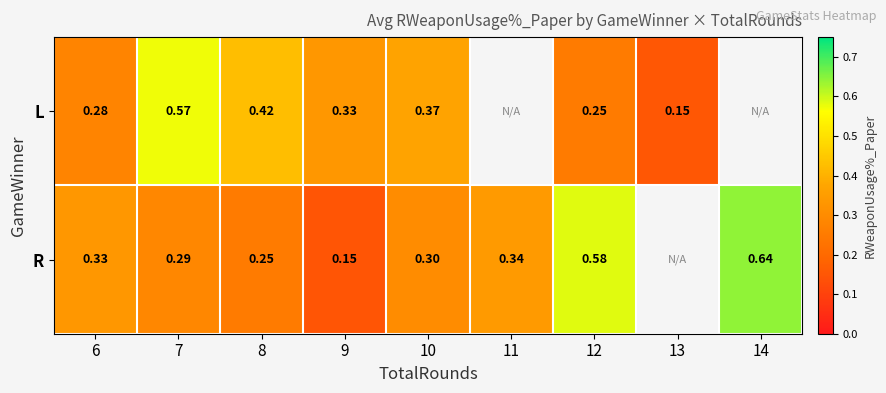

Rank the series at 7 from lowest to highest value.

R, L